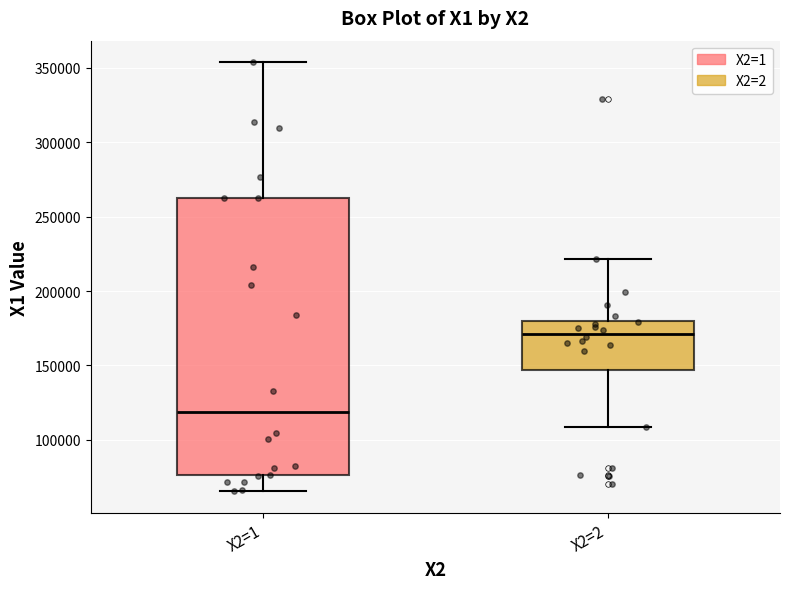

Reading left to right, transcribe this box plot: for each box, give where its median line is, the range the box spans, and where its two whiskers end, as read against the y-axis. The values are not printed on the chart, so give them approximately, as read against the axis.

X2=1: median 120000, box 75000 to 260000, whiskers 65000 to 355000
X2=2: median 170000, box 145000 to 180000, whiskers 110000 to 220000